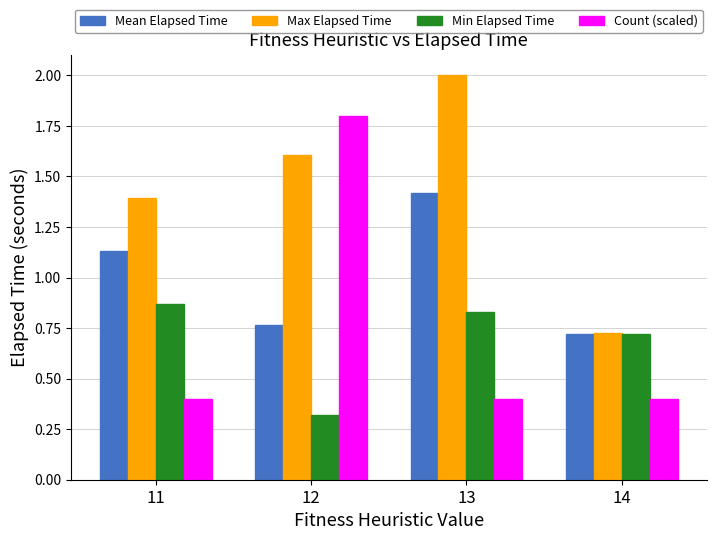

Which series has the largest total across all categories?

Max Elapsed Time